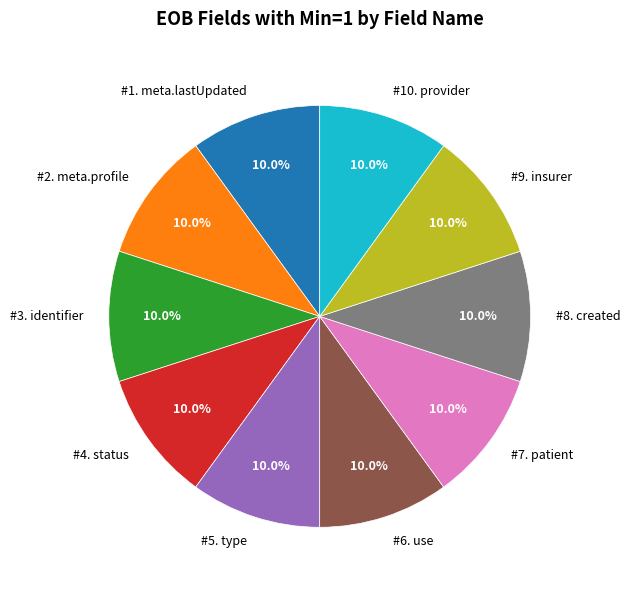

How many segments does this pie chart have?

10